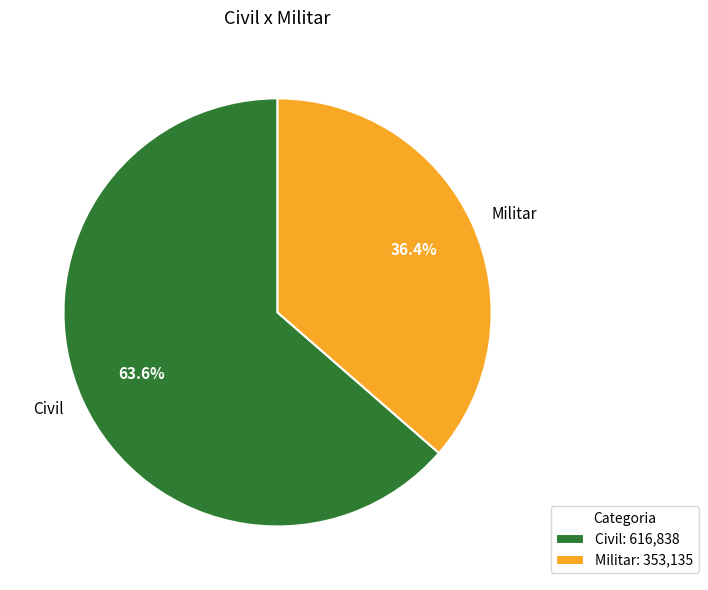

What is the ratio of the value at Militar to the value at Civil?

0.6